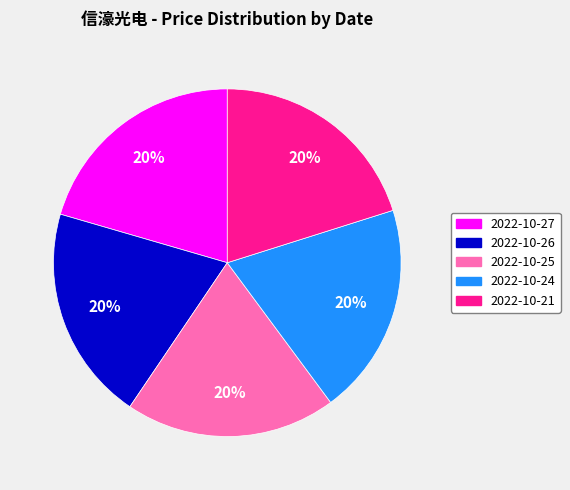

What percentage is the 2022-10-25 slice, to the nearest percent?

20%